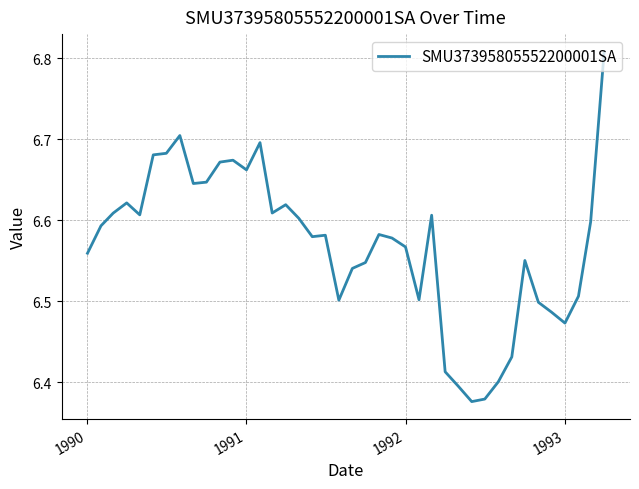

What is the difference between the maximum and minimum values?

0.4